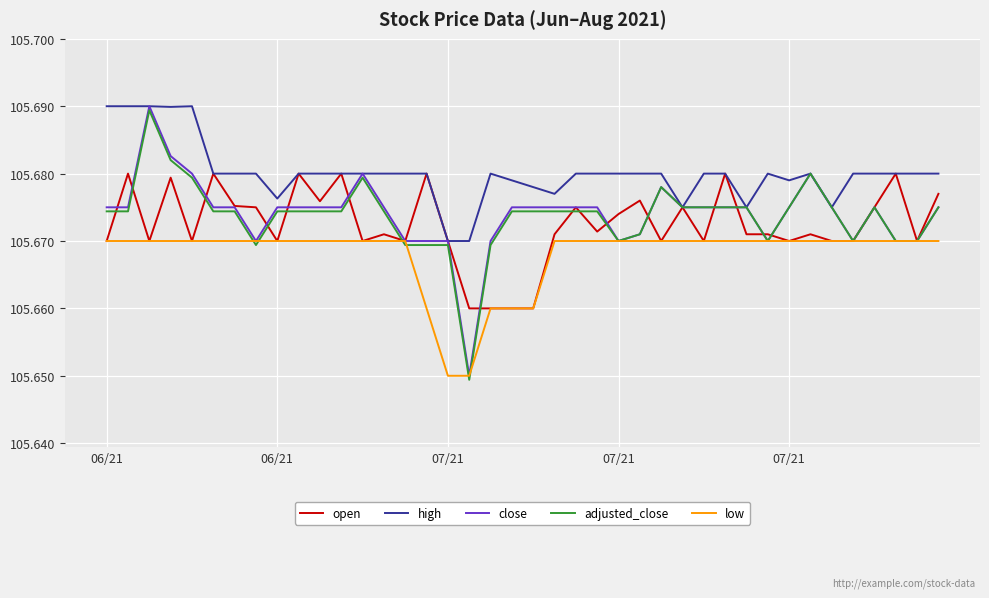

At which category does close reach its first local valley?

7